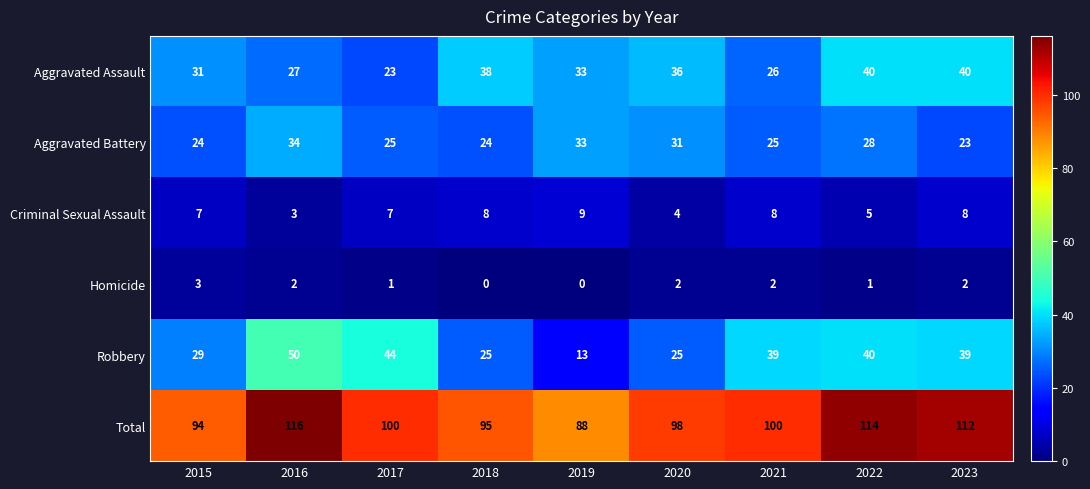

The Total series shows 95 at 2018. True or false?

True